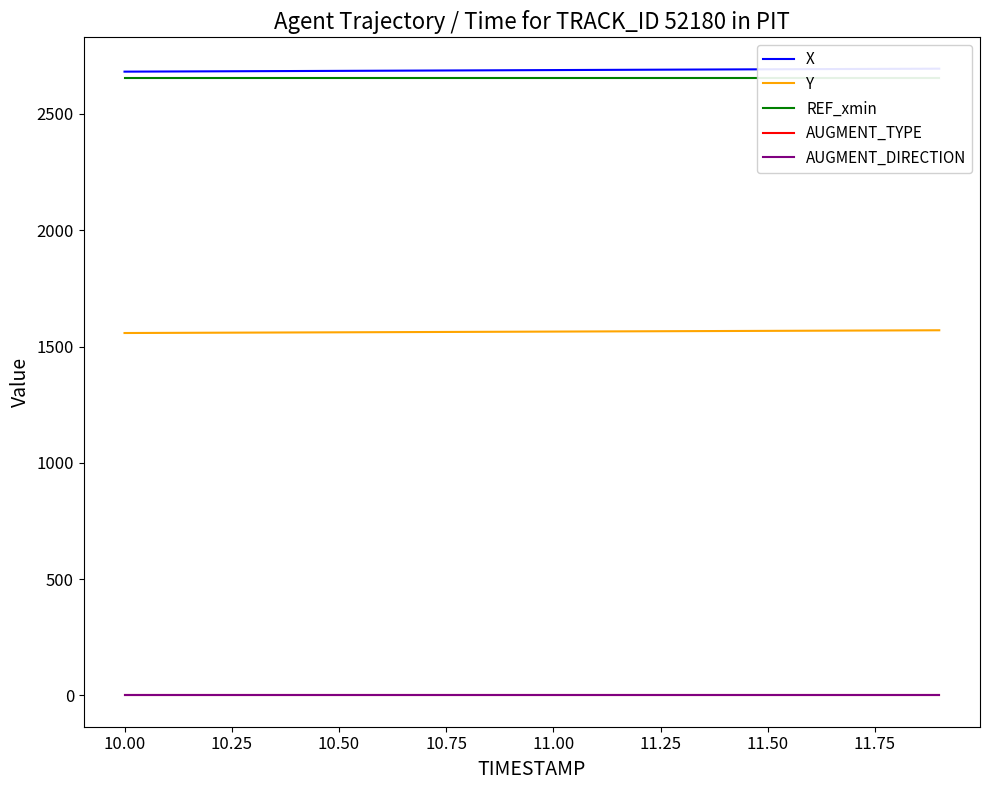

What is the minimum value for Y?

1558.1